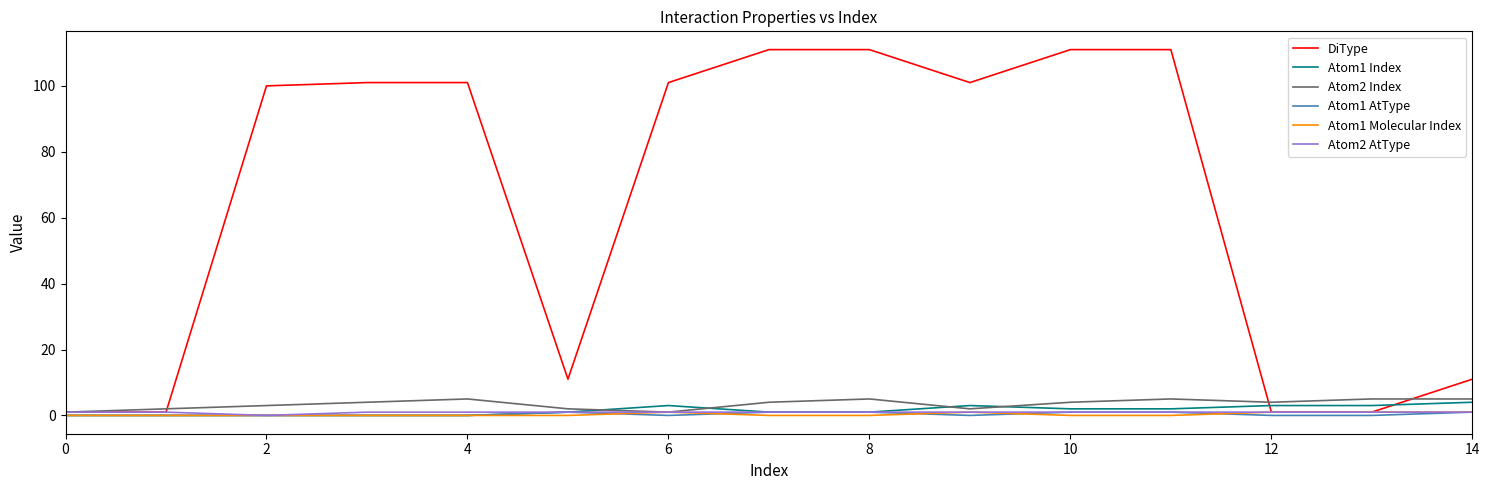

Which series has the largest total across all categories?

DiType